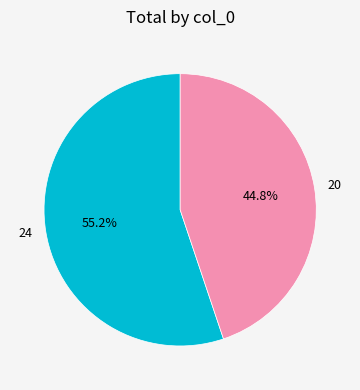

Is it true that 24 is 70% of the pie?

False